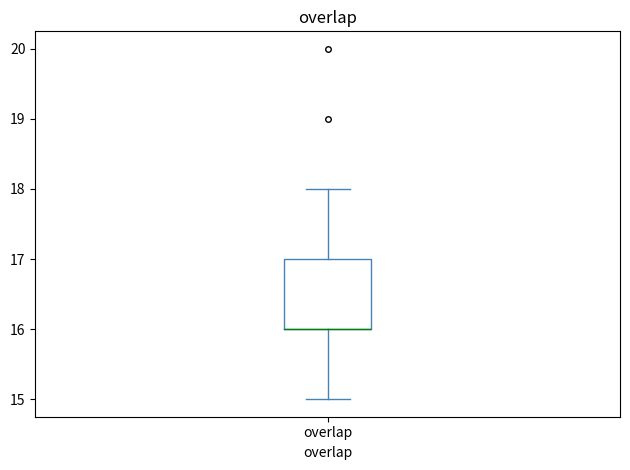

Where does the upper whisker of the box for overlap end on the y-axis? The values are not printed on the chart, so give them approximately, as read against the axis.

18